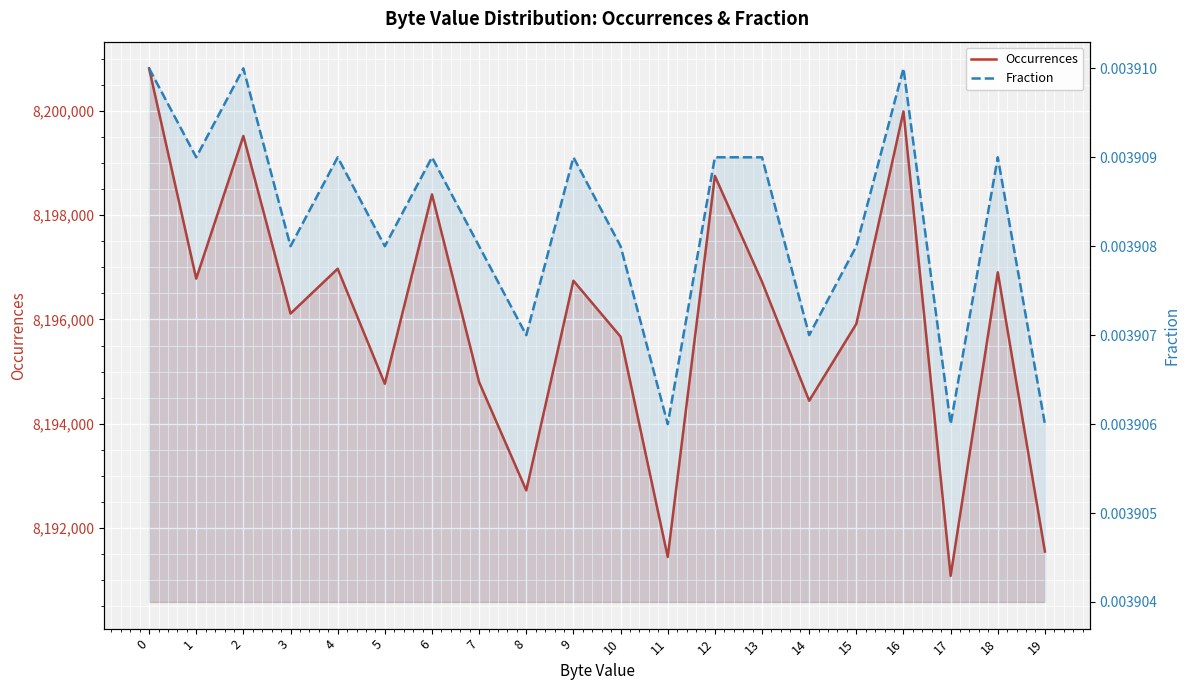

What are all the series names shown in the legend?

Occurrences, Fraction